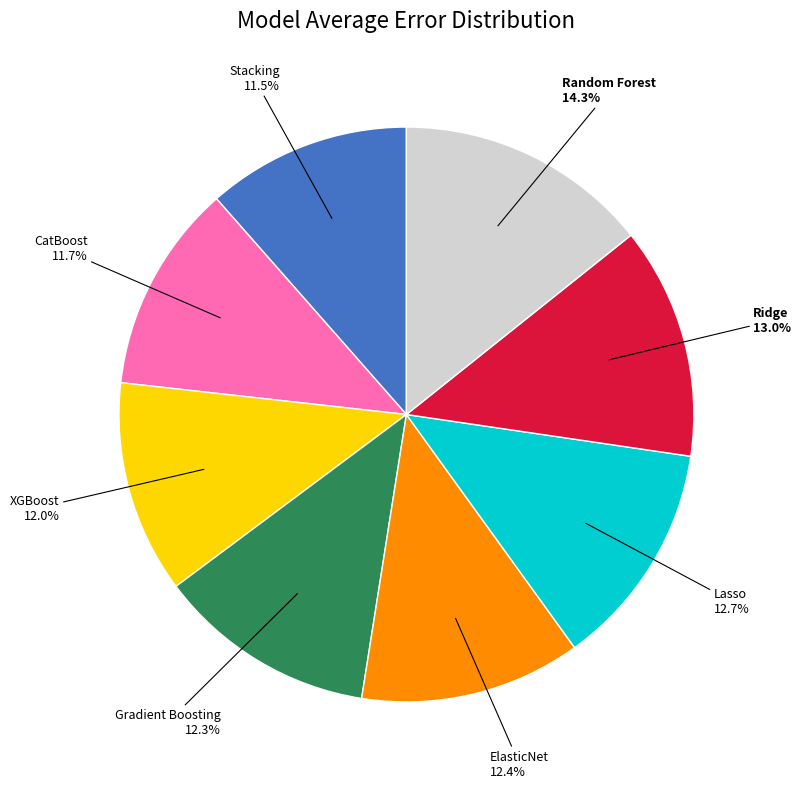

Count the number of slices in the pie.

8